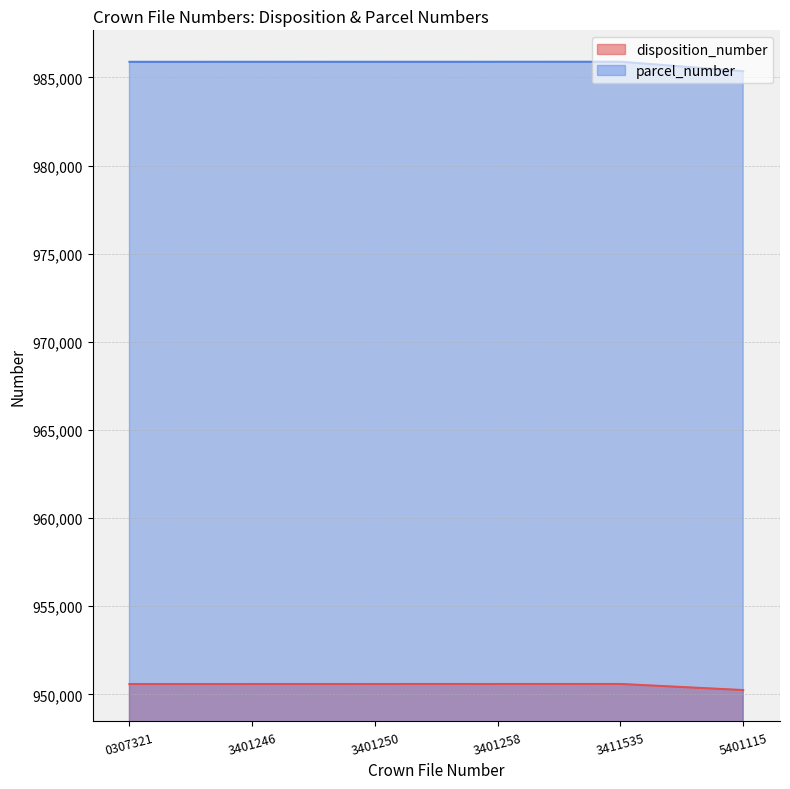

The disposition_number series shows 950588 at 0307321. True or false?

True